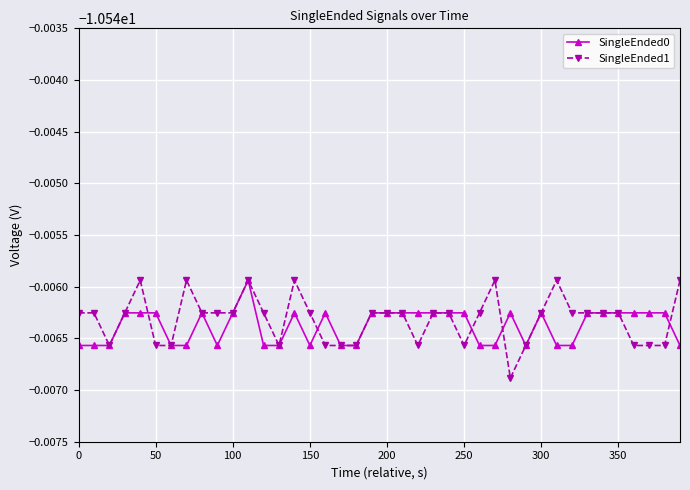

Which series has the largest total across all categories?

SingleEnded1